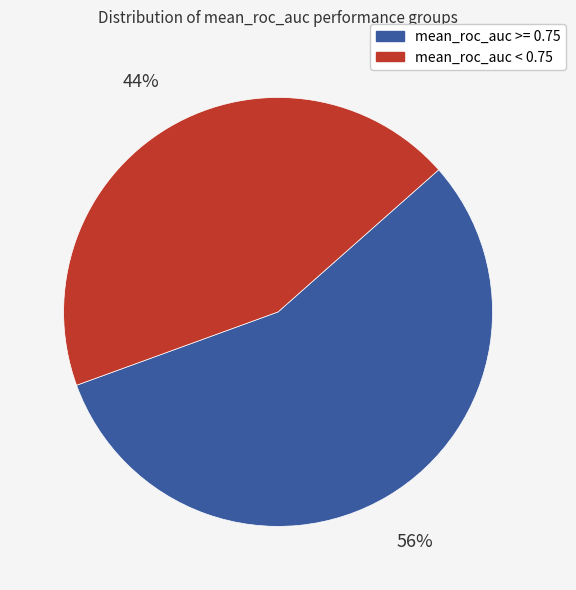

To the nearest percent, what is the difference between the largest and smallest slice percentages?

12%